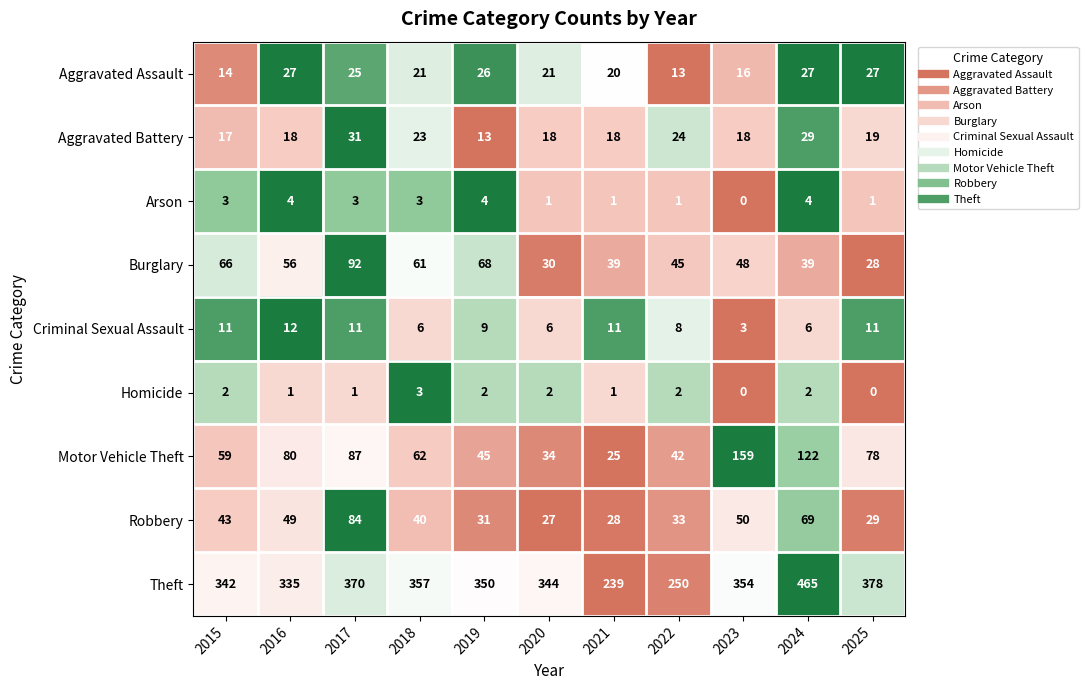

What is the sum of all Motor Vehicle Theft values?

793